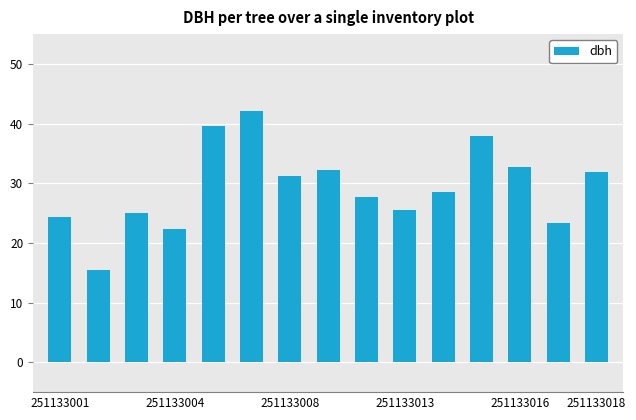

What is the minimum value shown in the chart?

15.6